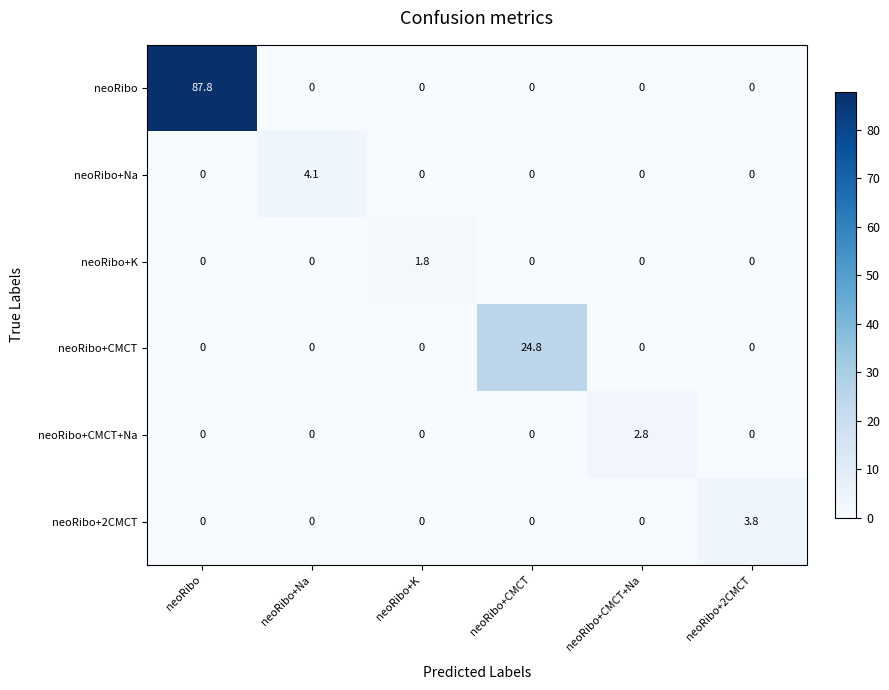

List the series in order of their peak value, highest first.

neoRibo, neoRibo+CMCT, neoRibo+Na, neoRibo+2CMCT, neoRibo+CMCT+Na, neoRibo+K